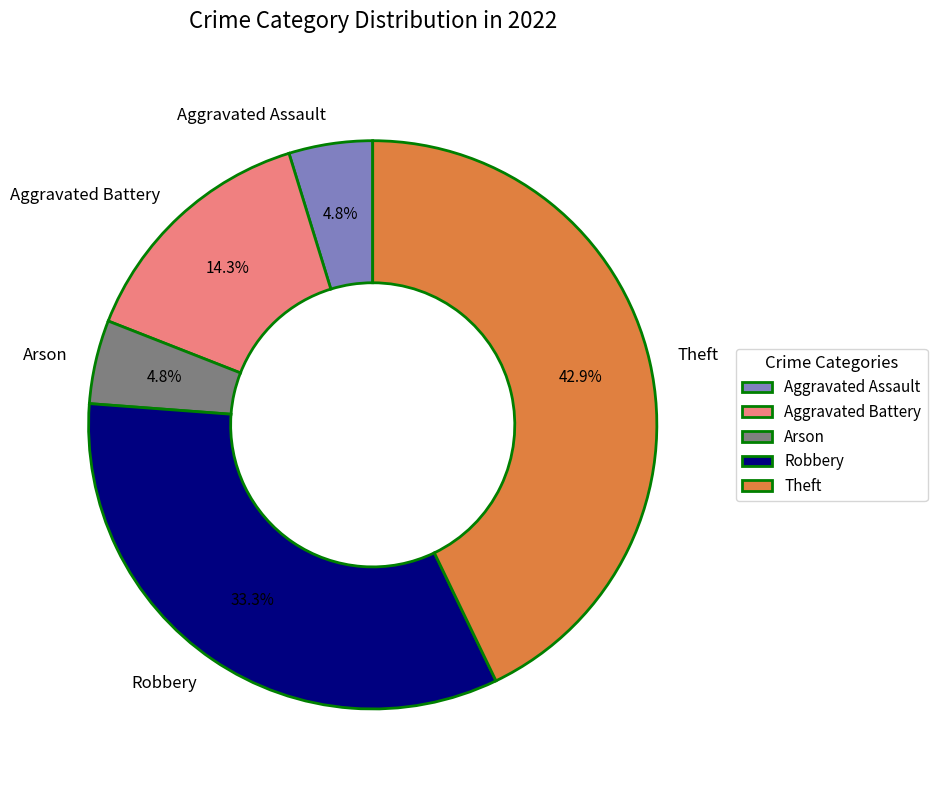

Which has a higher value, Theft or Aggravated Battery?

Theft